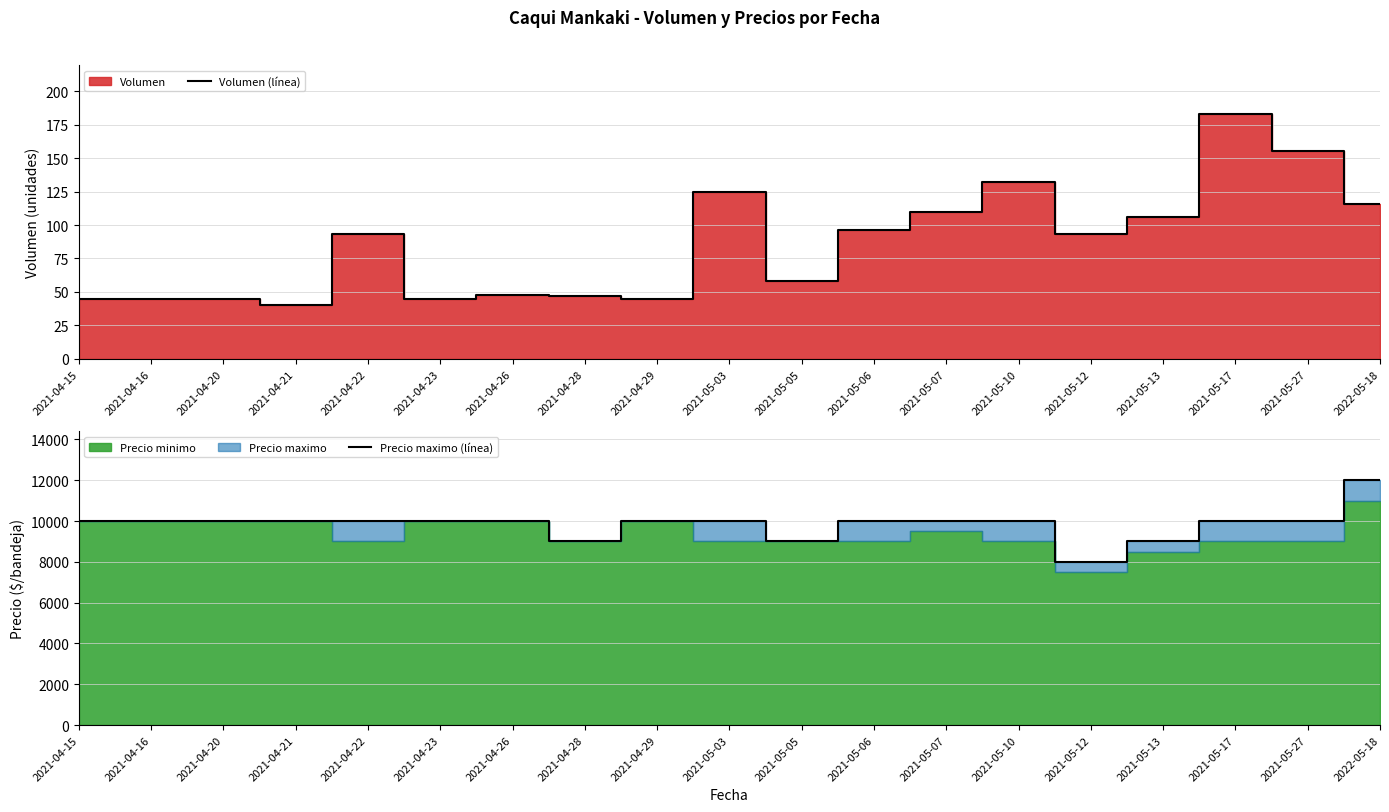

Is the value of Precio maximo (línea) at 2021-05-06 greater than the value of Volumen (línea) at 2021-05-17?

Yes